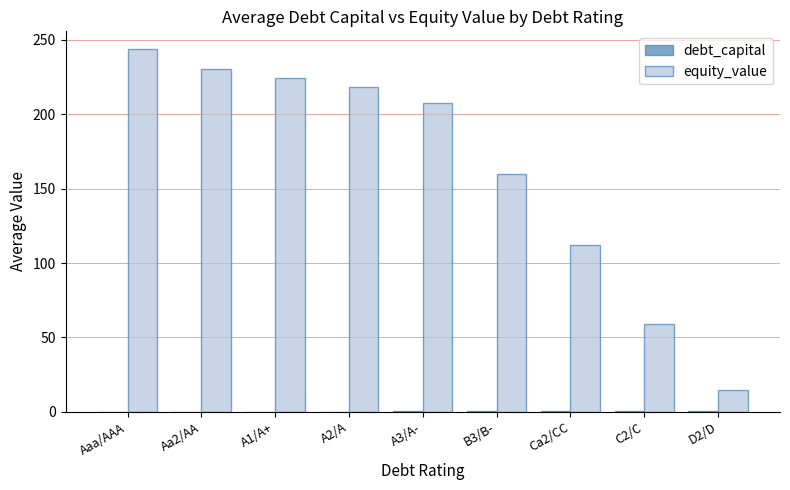

What is the maximum value shown in the chart?

243.5